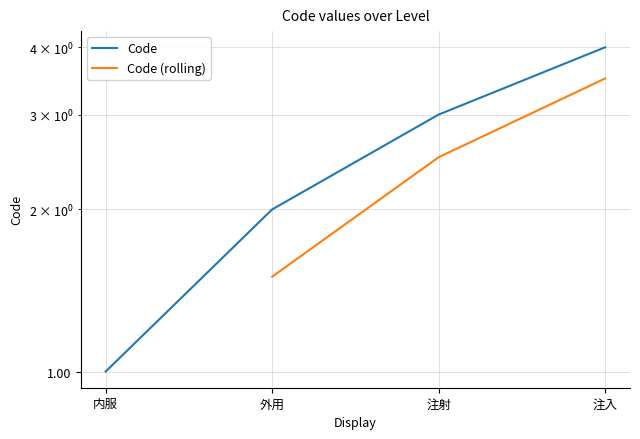

What is the approximate value at 内服?

1